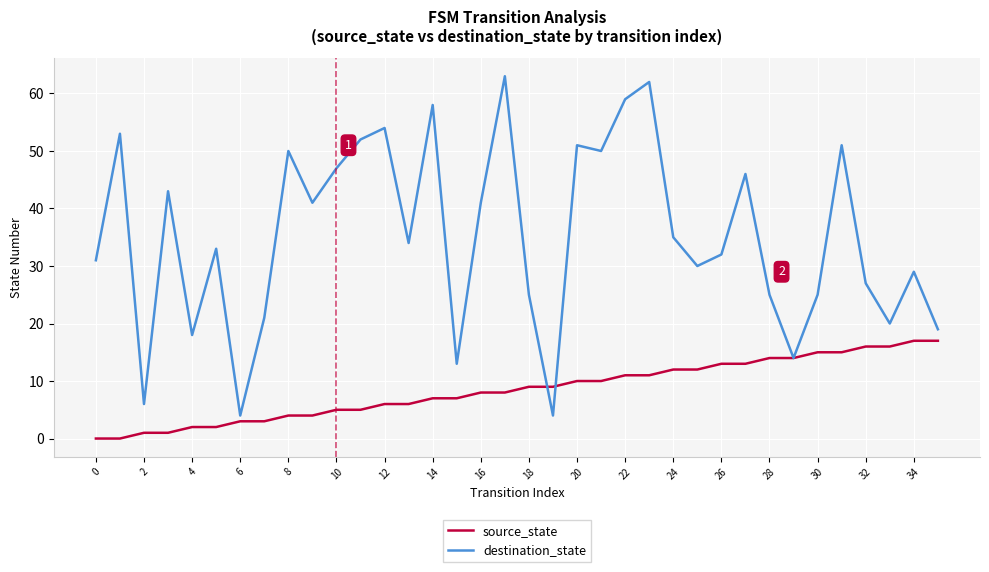

How many series are shown in this chart?

2